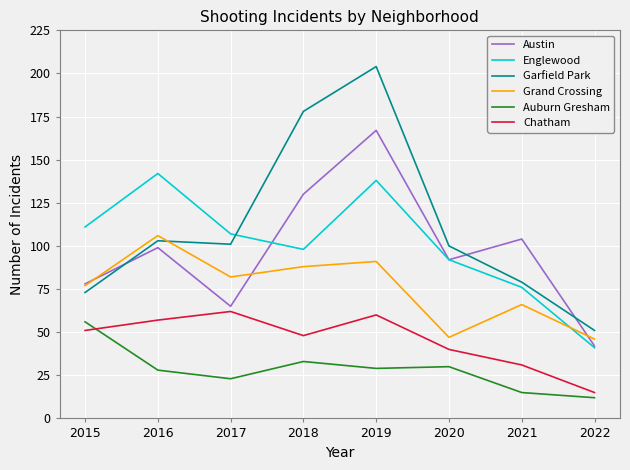

Which series has the widest spread of values?

Garfield Park